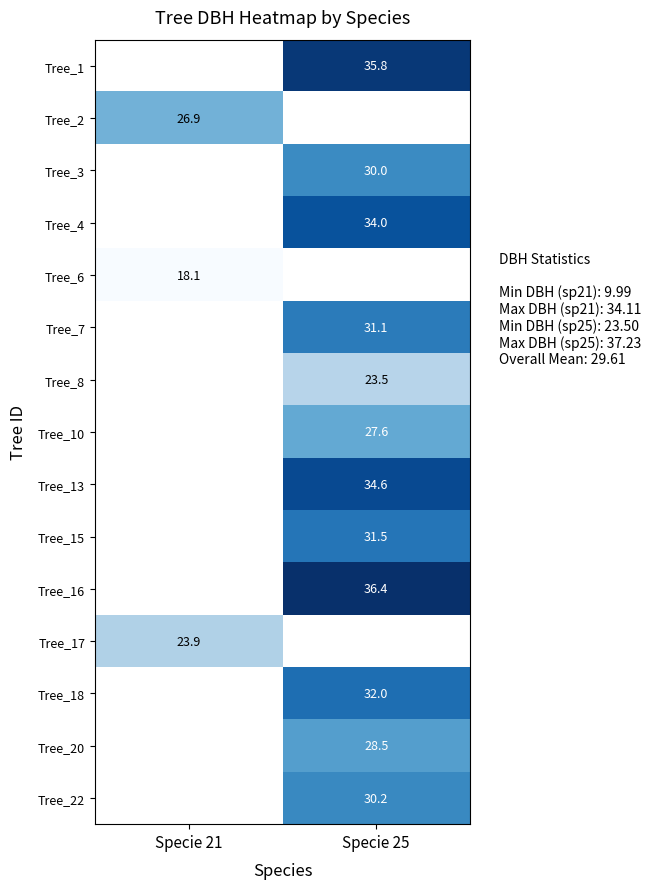

What is the spread (max minus min) of values at Specie 25?

12.9